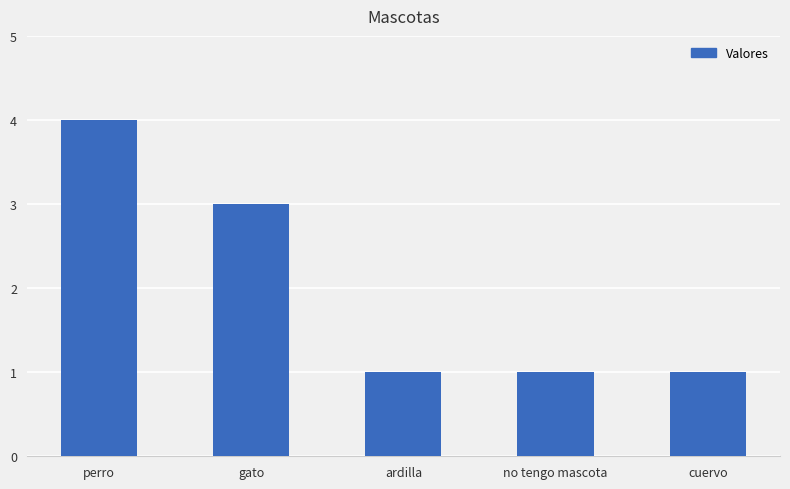

What is the average value?

2